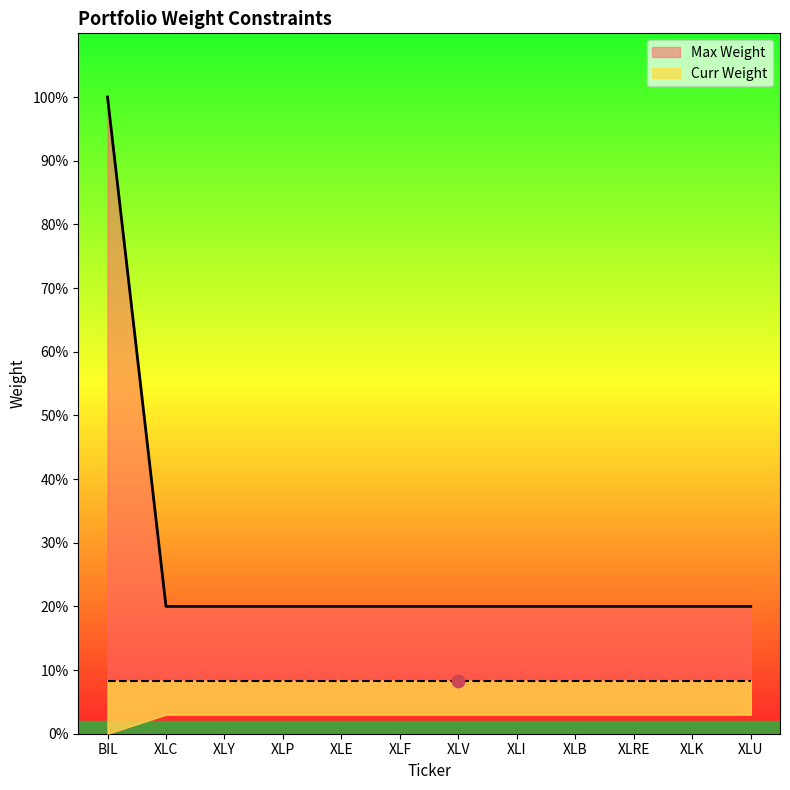

Which has a higher value, XLB or XLF?

XLB